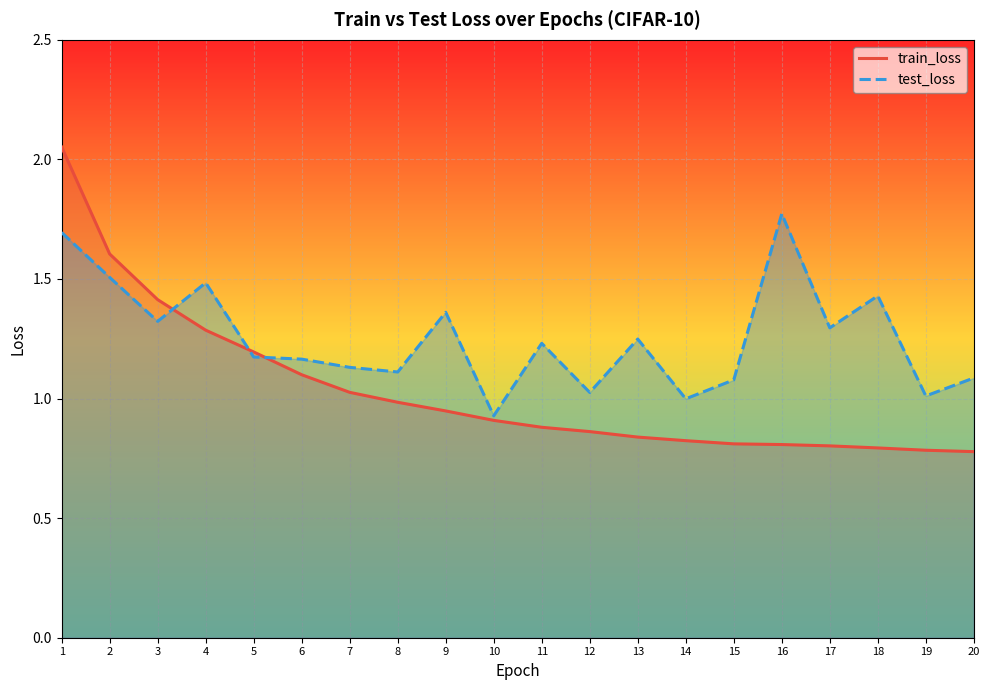

Which series has the largest total across all categories?

test_loss